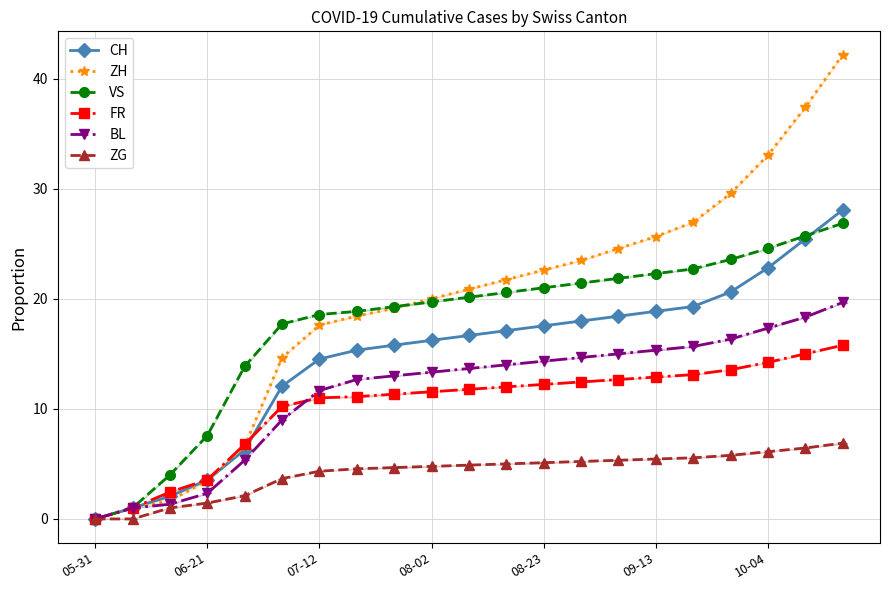

True or false: FR and ZG intersect in this chart.

False